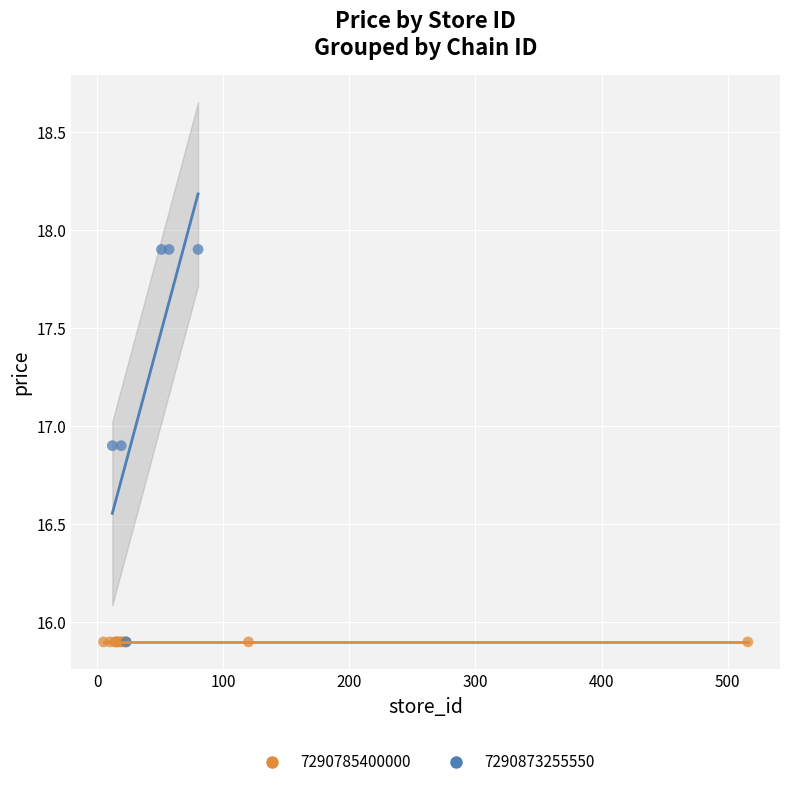

Which series reaches the maximum Y coordinate?

7290873255550